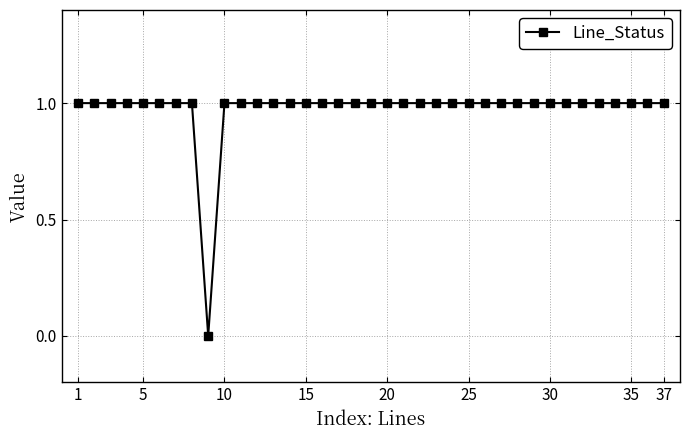

What is the value of the 6th point from the left?

1